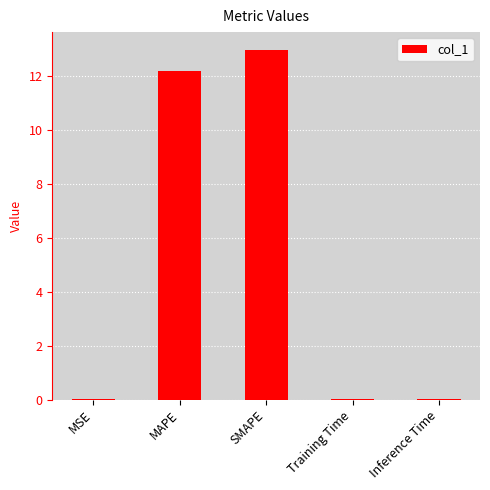

What is the greatest value displayed?

13.0